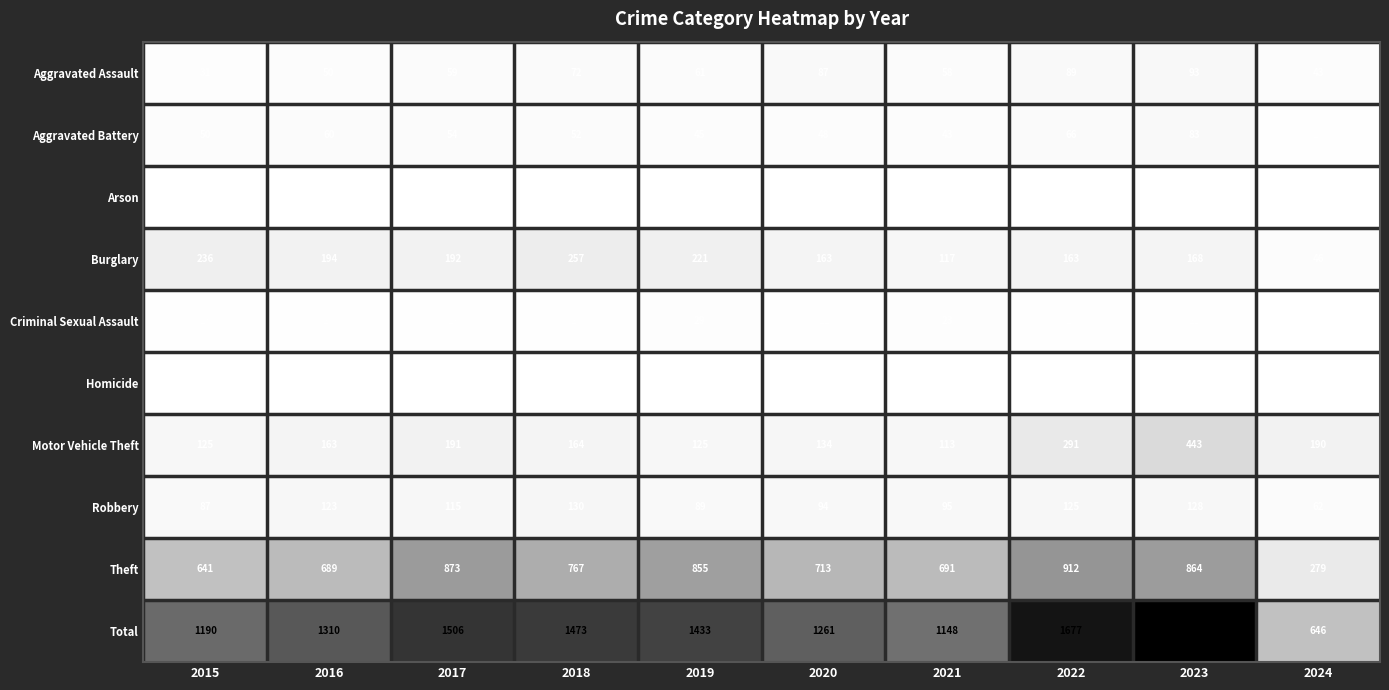

What is the greatest value displayed?

1810